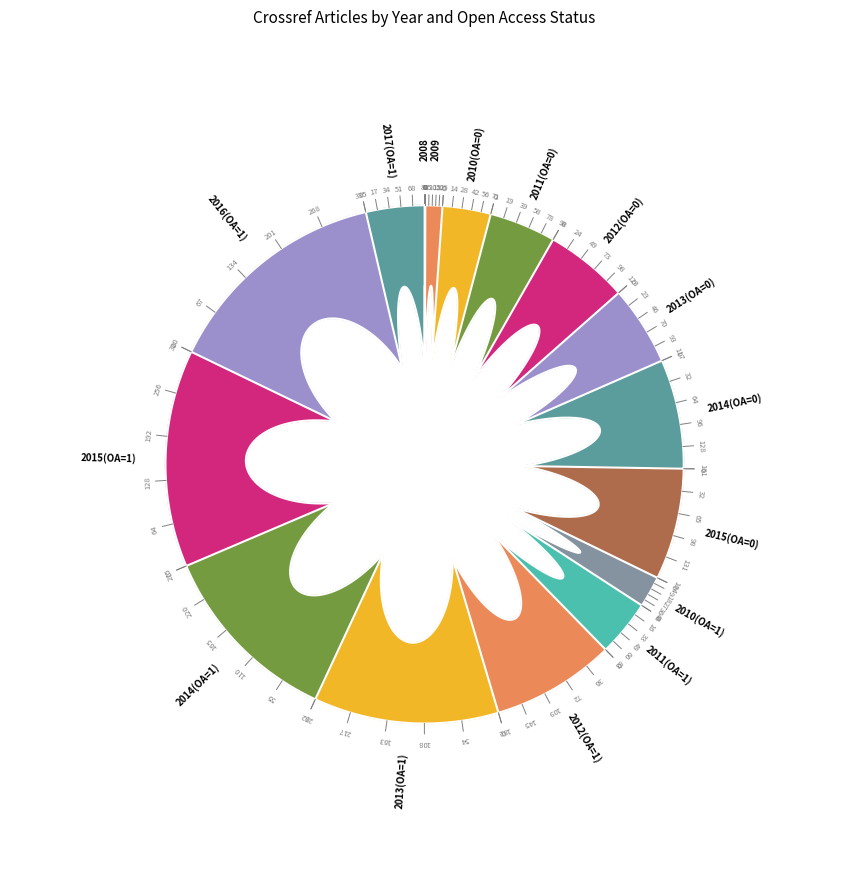

Is there any slice that represents more than half of the pie?

No